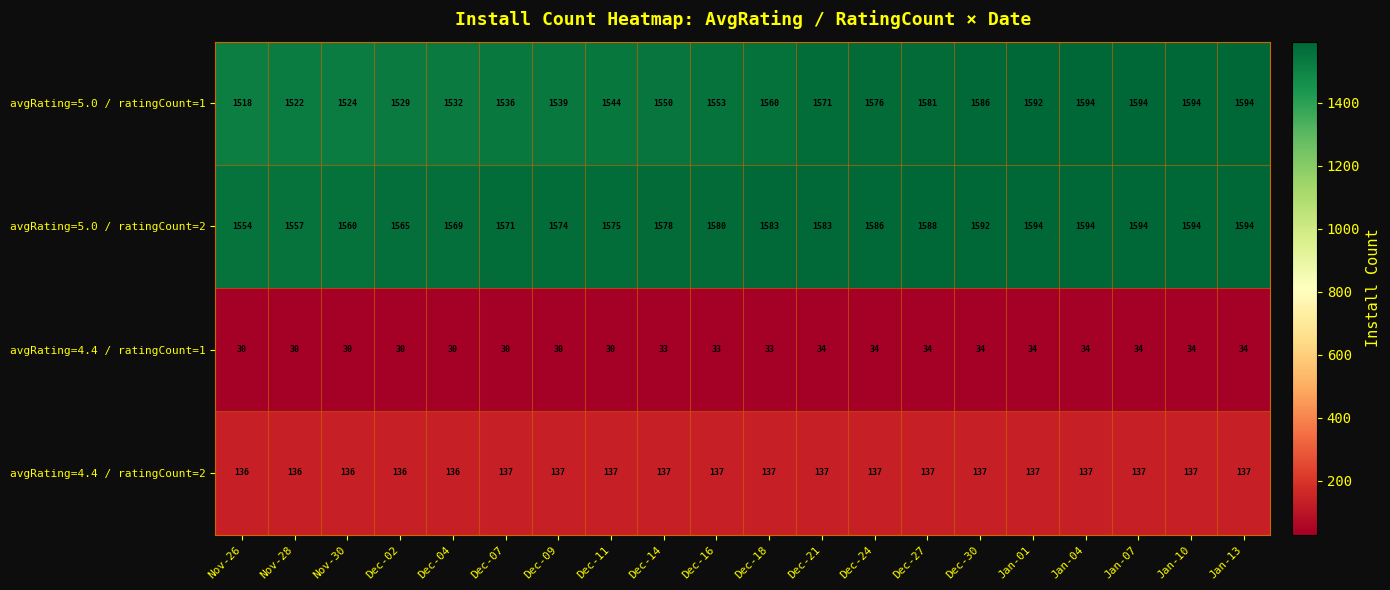

The avgRating=4.4 / ratingCount=2 series shows 137 at Dec-18. True or false?

True